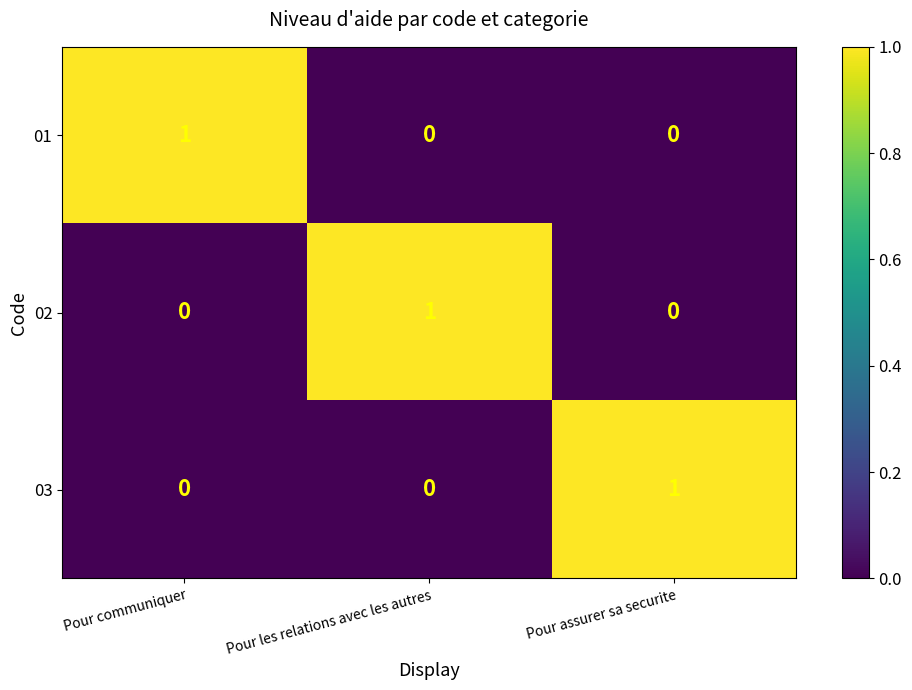

Which category has the highest value in the 02 series?

Pour les relations avec les autres